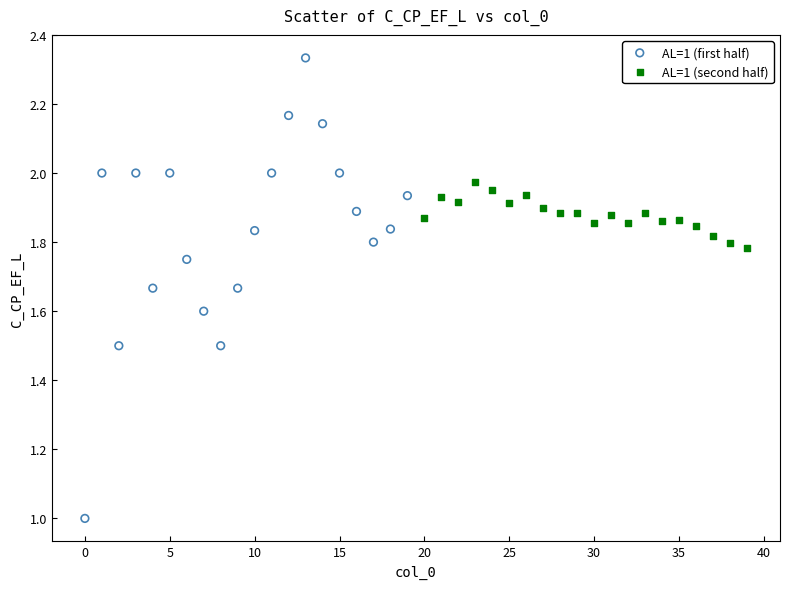

Which series contains the lowest Y value?

AL=1 (first half)